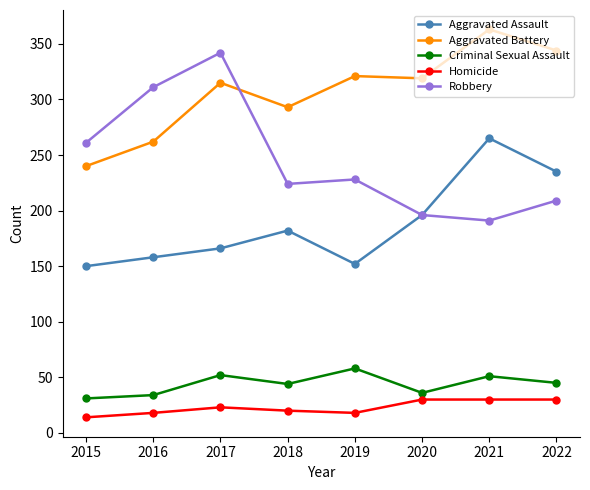

Which series has the largest total across all categories?

Aggravated Battery